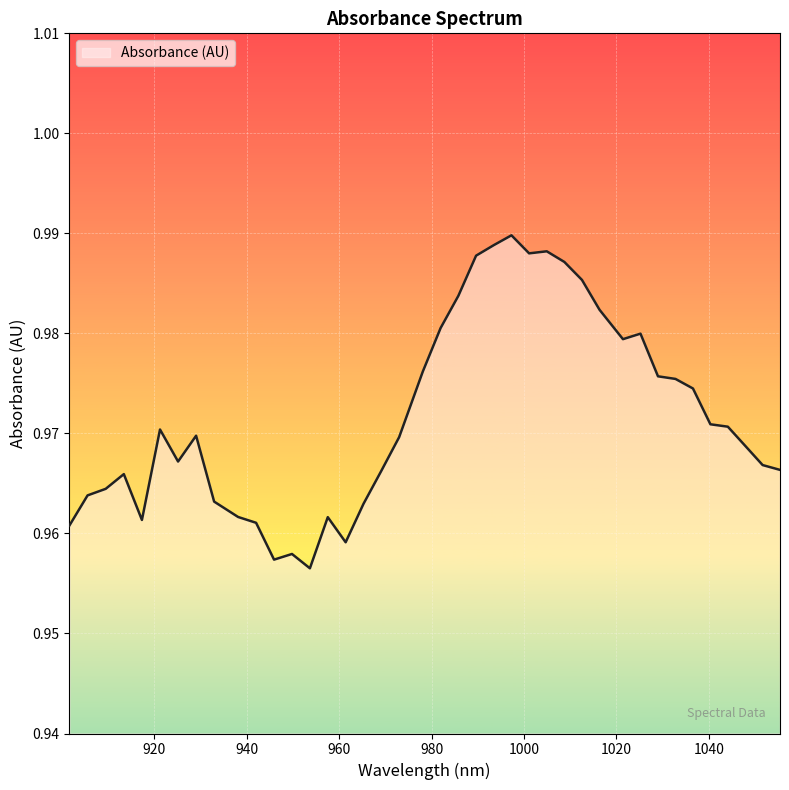

How many lines are shown in the chart?

1